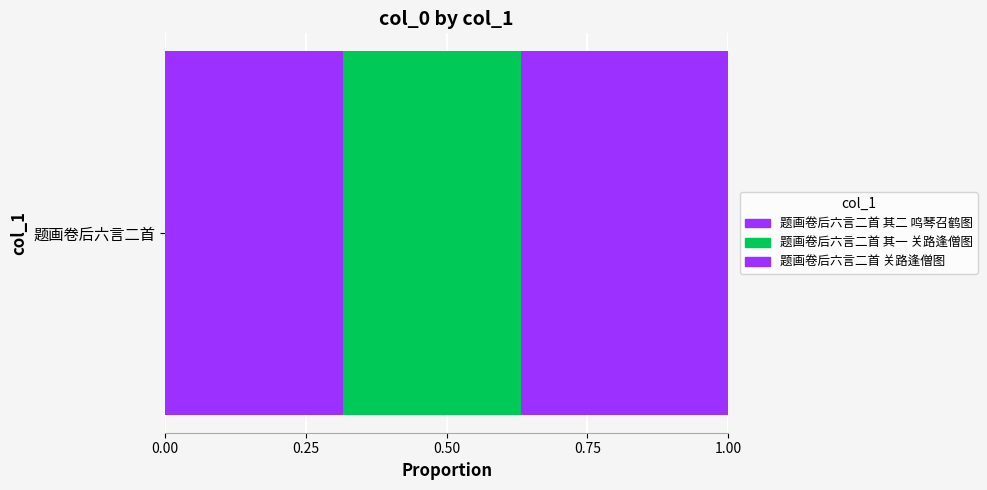

How many data points does each series have?

1